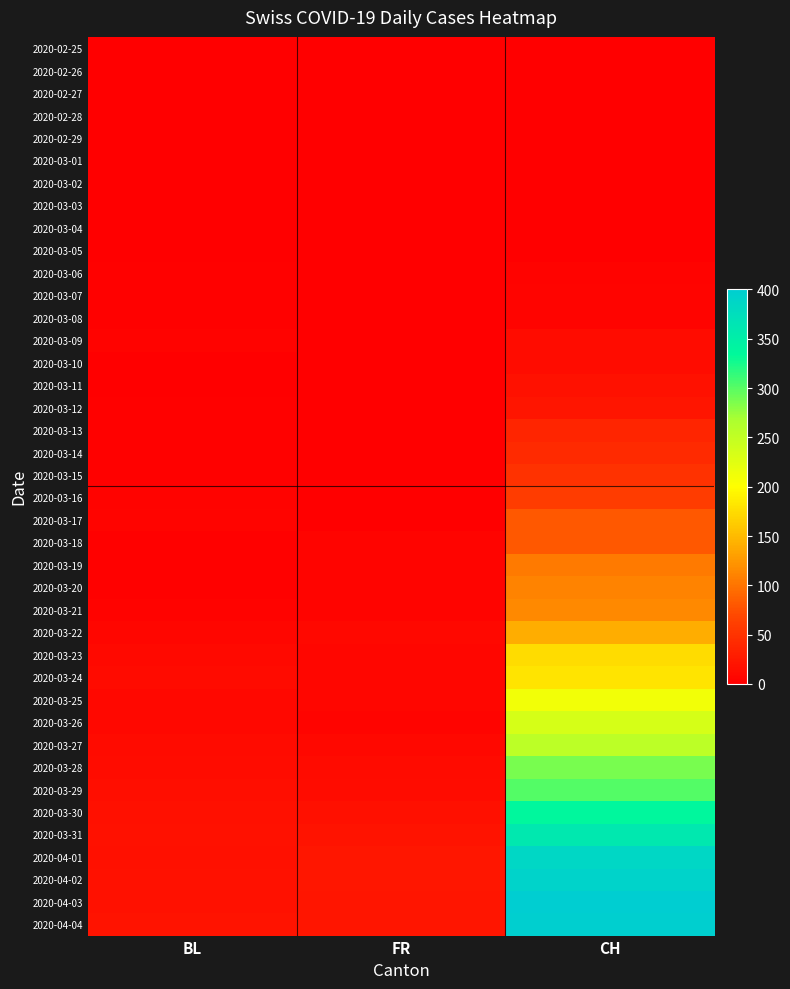

Which series has the largest range (max minus min)?

2020-04-03